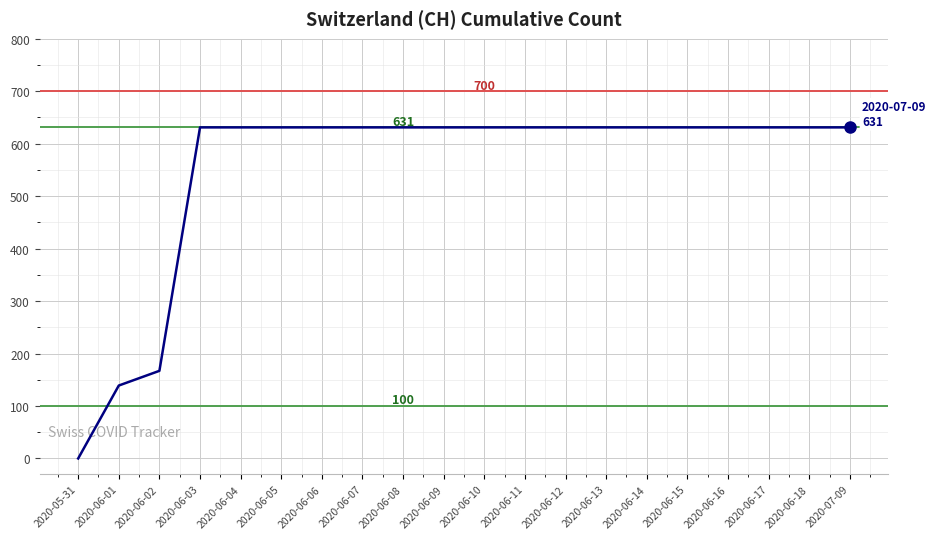

True or false: the data shows 283 at 2020-06-11.

False